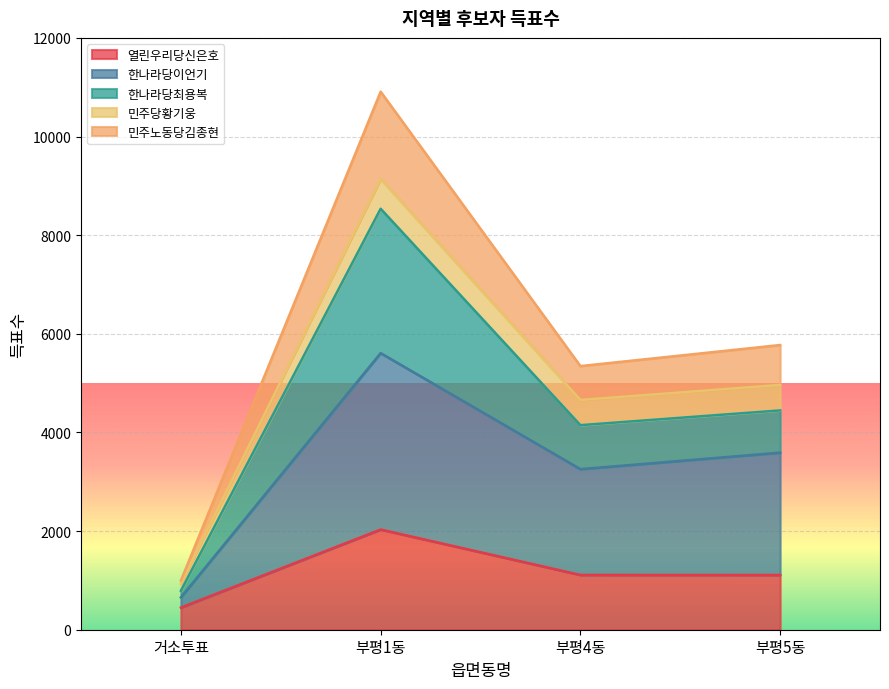

What position from the left is 부평4동?

3